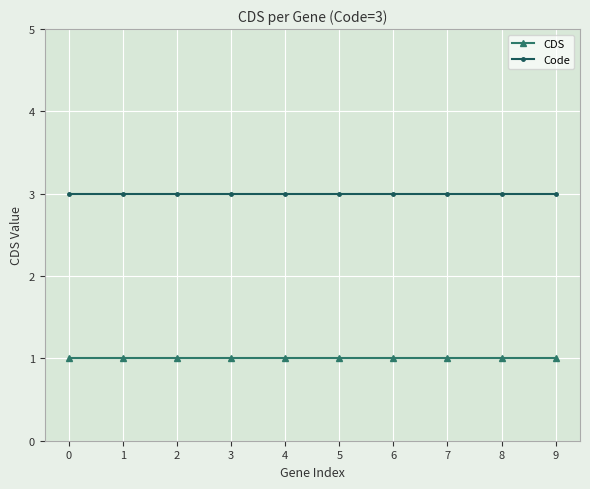

What is the value of the Code point at the 5th from the left?

3